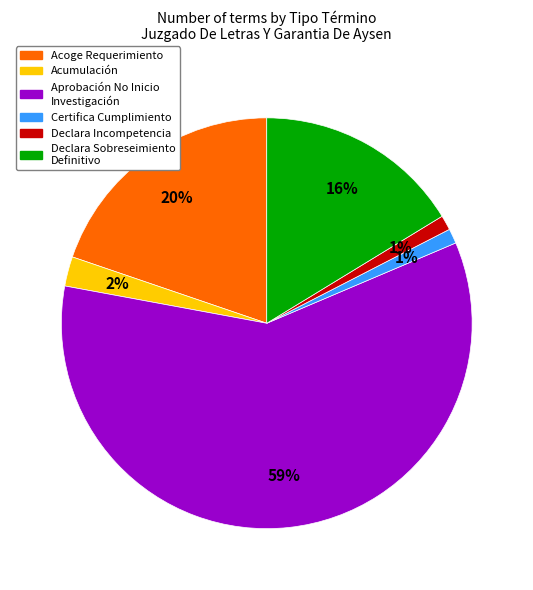

To the nearest percent, what is the average slice percentage?

17%